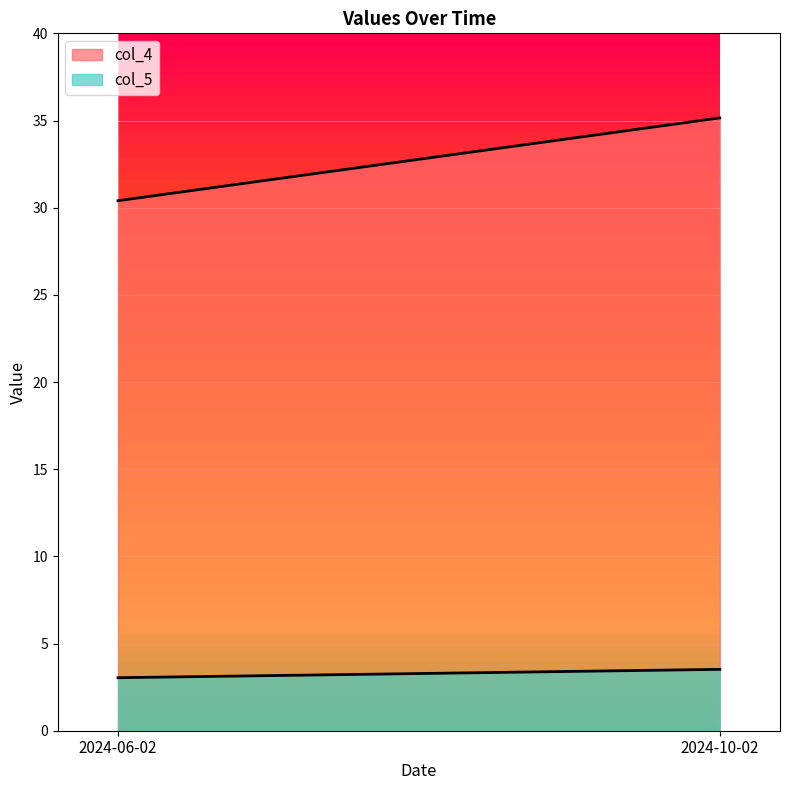

At which label is col_5 closest to 3?

2024-06-02